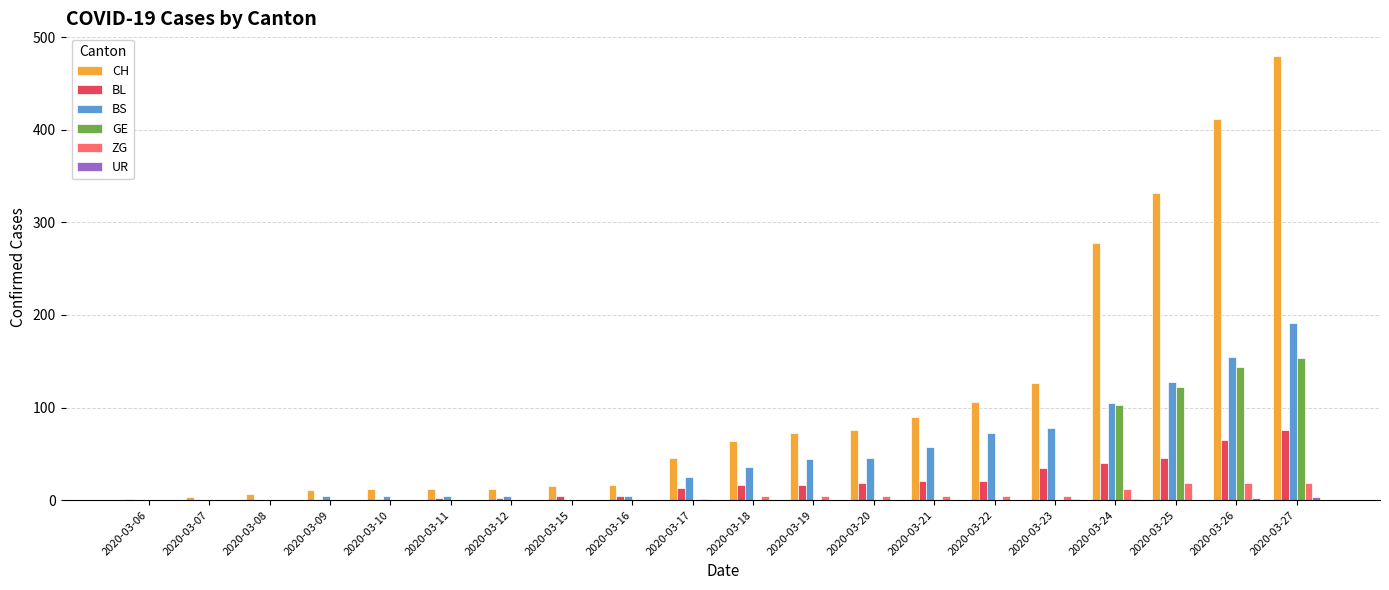

Is it true that CH equals 278 at 2020-03-24?

True